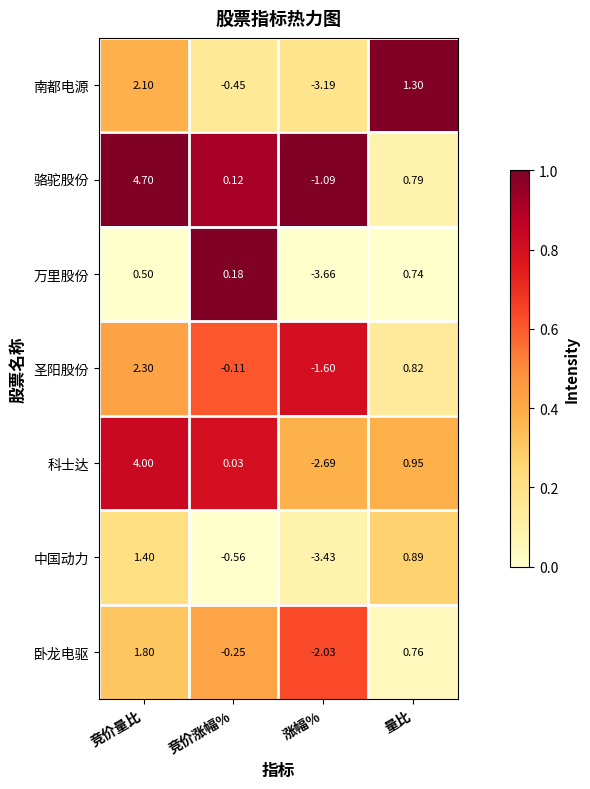

At 量比, list the series in order from largest to smallest.

南都电源, 科士达, 中国动力, 圣阳股份, 骆驼股份, 卧龙电驱, 万里股份